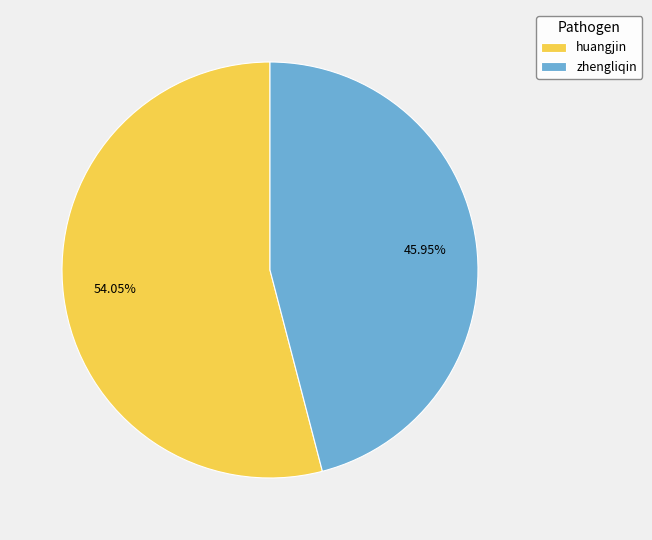

Which slice is the smallest?

zhengliqin